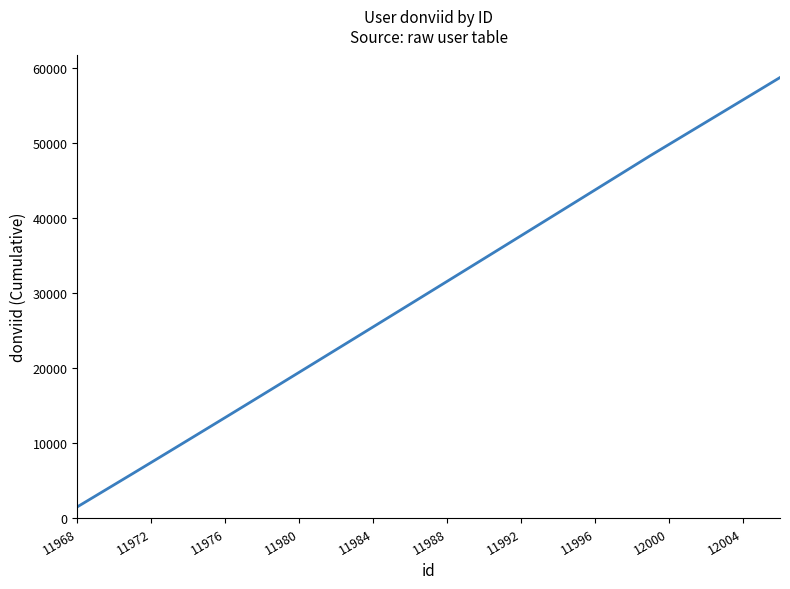

What is the sum of all values?

1171766